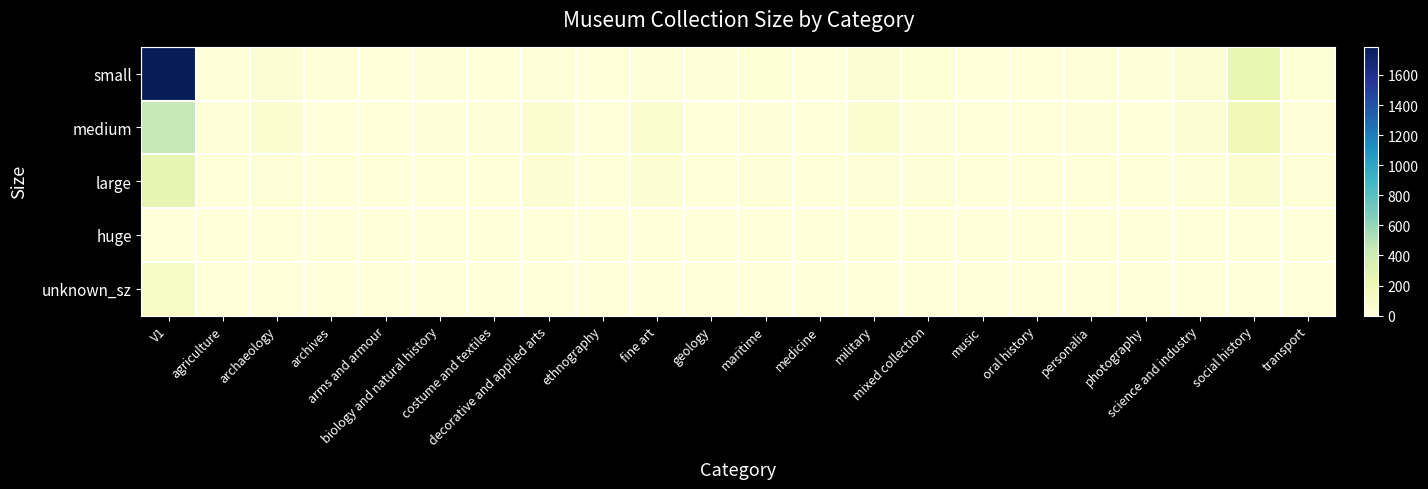

Reading right to left, list all the values displayed in this chart.

small: transport=30	social history=243	science and industry=38	photography=8	personalia=22	oral history=0	music=4	mixed collection=30	military=40	medicine=3	maritime=28	geology=8	fine art=25	ethnography=0	decorative and applied arts=18	costume and textiles=5	biology and natural history=7	arms and armour=3	archives=12	archaeology=37	agriculture=13	V1=1787
medium: transport=25	social history=188	science and industry=37	photography=3	personalia=19	oral history=0	music=2	mixed collection=23	military=44	medicine=3	maritime=11	geology=2	fine art=67	ethnography=1	decorative and applied arts=42	costume and textiles=12	biology and natural history=11	arms and armour=1	archives=2	archaeology=43	agriculture=17	V1=450
large: transport=16	social history=49	science and industry=14	photography=0	personalia=5	oral history=1	music=1	mixed collection=26	military=26	medicine=1	maritime=12	geology=2	fine art=37	ethnography=2	decorative and applied arts=38	costume and textiles=4	biology and natural history=6	arms and armour=3	archives=1	archaeology=19	agriculture=4	V1=260
huge: transport=0	social history=1	science and industry=1	photography=0	personalia=0	oral history=0	music=0	mixed collection=1	military=0	medicine=0	maritime=0	geology=0	fine art=1	ethnography=0	decorative and applied arts=1	costume and textiles=0	biology and natural history=2	arms and armour=1	archives=0	archaeology=0	agriculture=0	V1=5
unknown_sz: transport=0	social history=0	science and industry=0	photography=0	personalia=0	oral history=0	music=0	mixed collection=0	military=0	medicine=0	maritime=0	geology=0	fine art=0	ethnography=0	decorative and applied arts=0	costume and textiles=1	biology and natural history=0	arms and armour=0	archives=0	archaeology=0	agriculture=0	V1=107